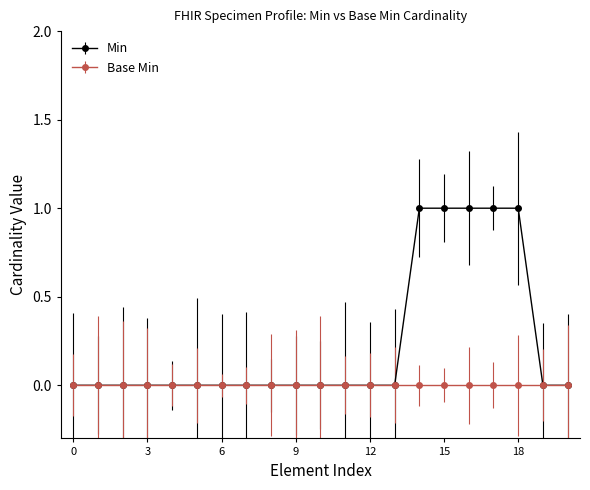

Which series has the largest range (max minus min)?

Min